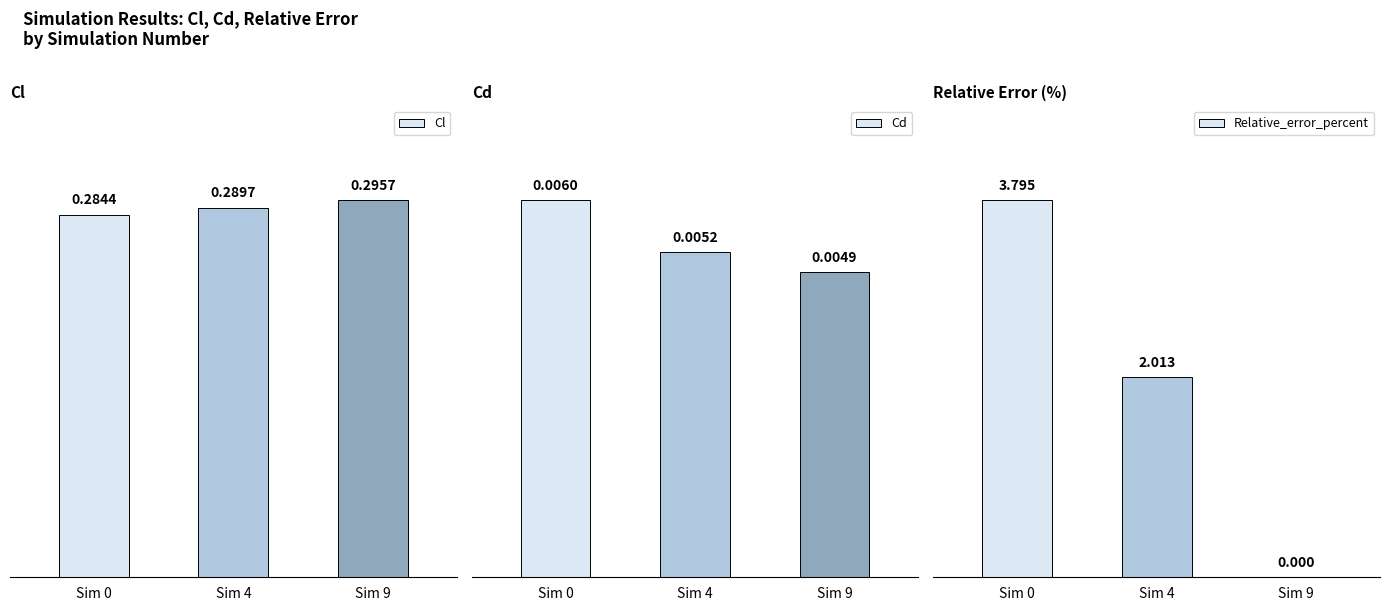

What is the difference between the Relative_error_percent values at Sim 4 and Sim 9?

2.0